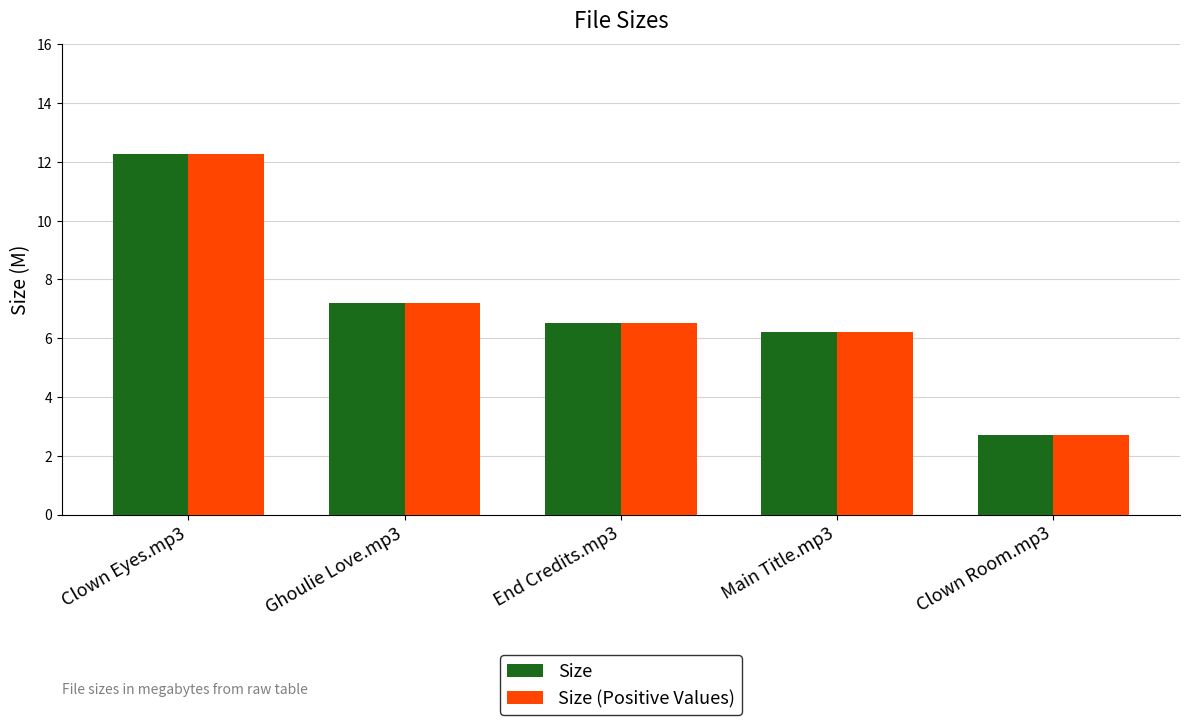

What is the approximate value of Size (Positive Values) at Clown Room.mp3?

2.7